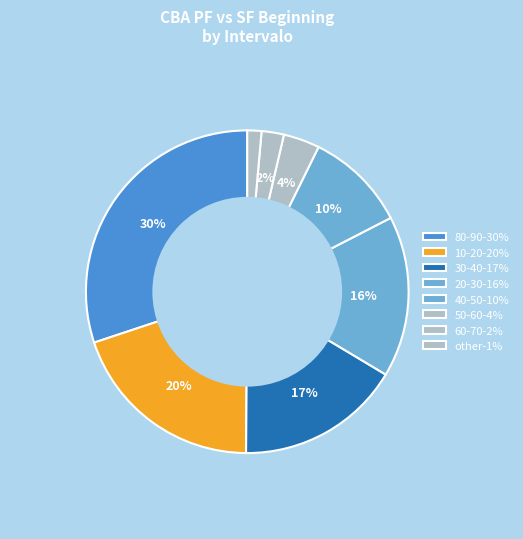

How many segments does this pie chart have?

8